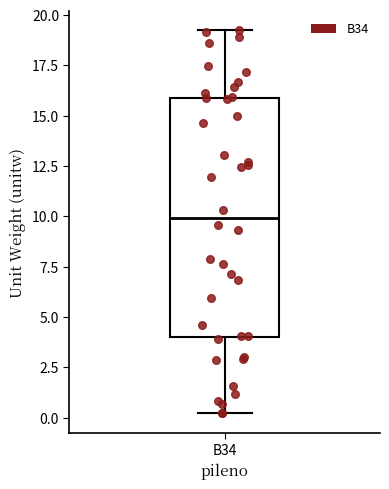

Transcribe this box plot: give where the median line is, the range the box spans, and where the two whiskers end, as read against the y-axis. The values are not printed on the chart, so give them approximately, as read against the axis.

median 10, box 4 to 16, whiskers 0 to 19